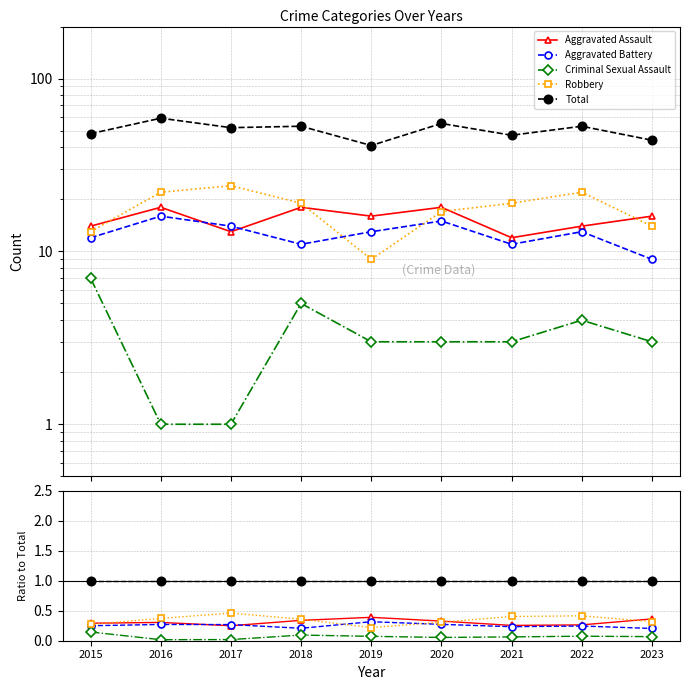

True or false: Criminal Sexual Assault has a value of 0.1 at 2021.

True